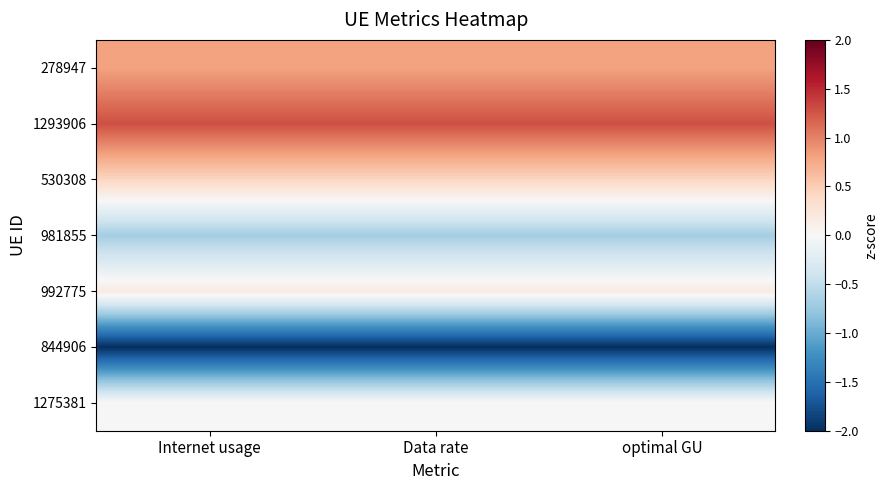

At which category is the sum across all series the highest?

optimal GU